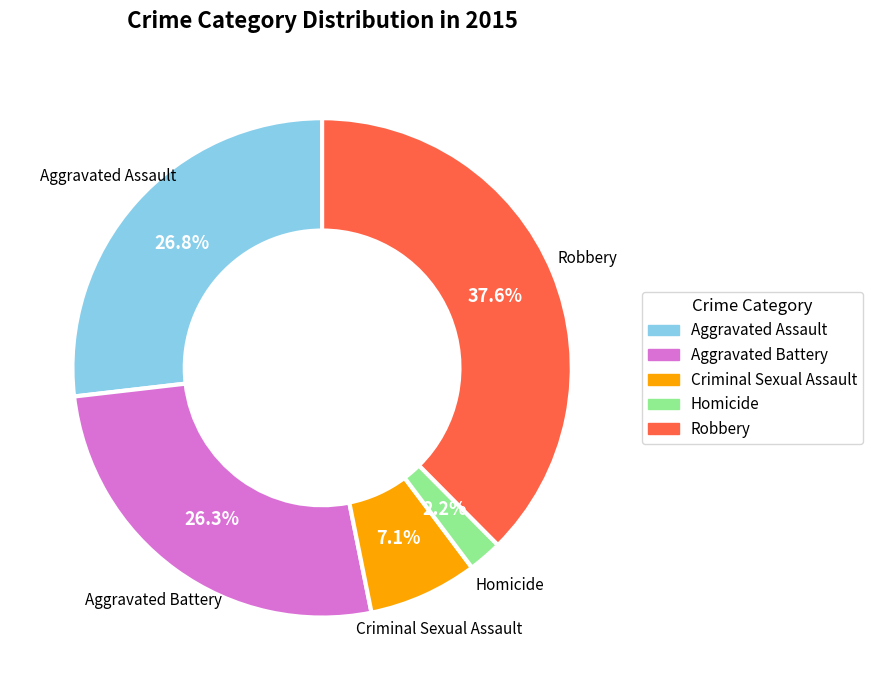

To the nearest percent, what percentage of the pie is Homicide?

2%